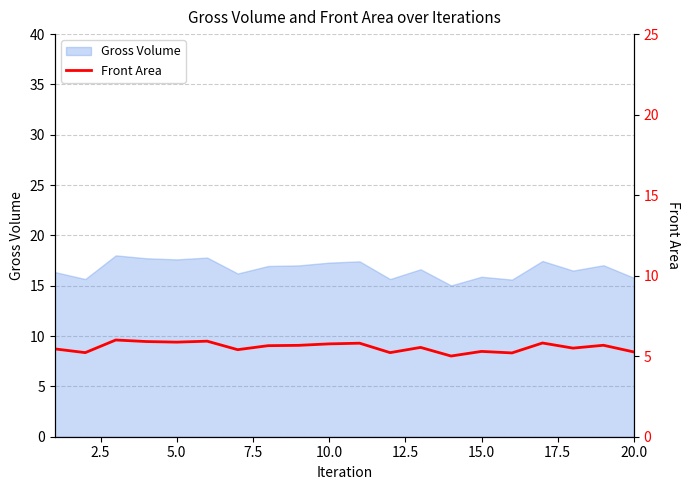

True or false: Gross Volume has a value of 6.7 at 20.0.

False